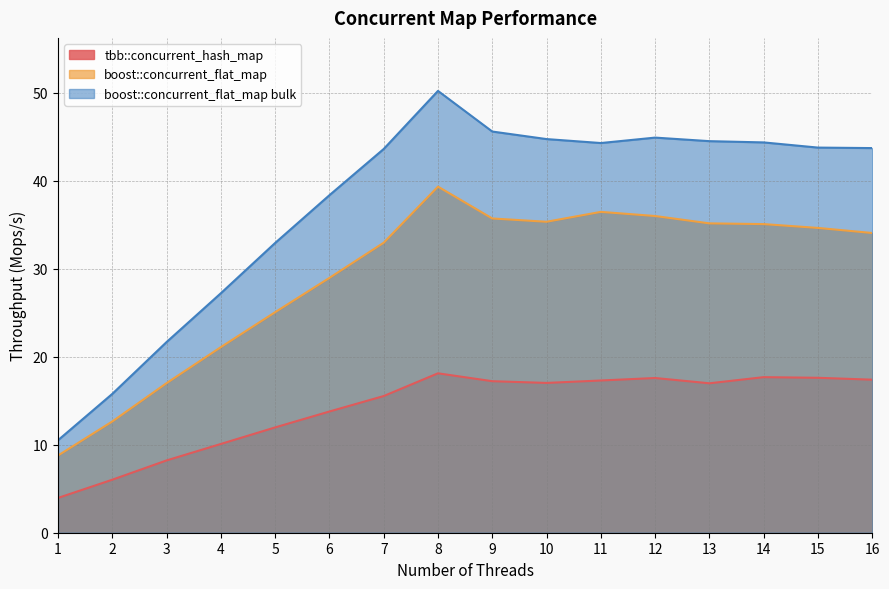

How many distinct data groups are displayed?

3